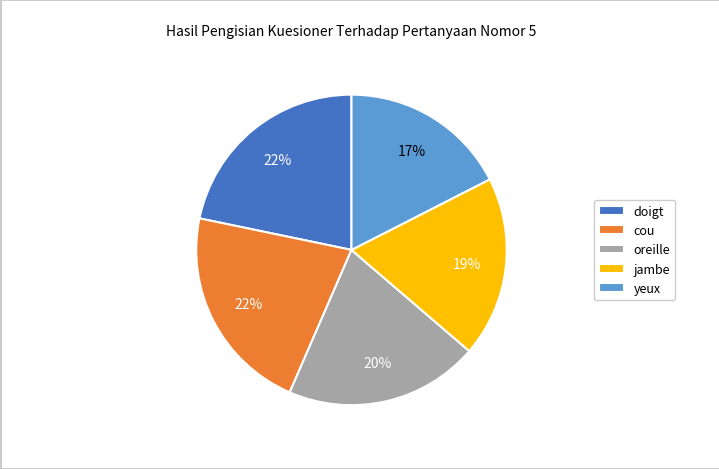

To the nearest percent, what percentage of the pie is doigt?

22%